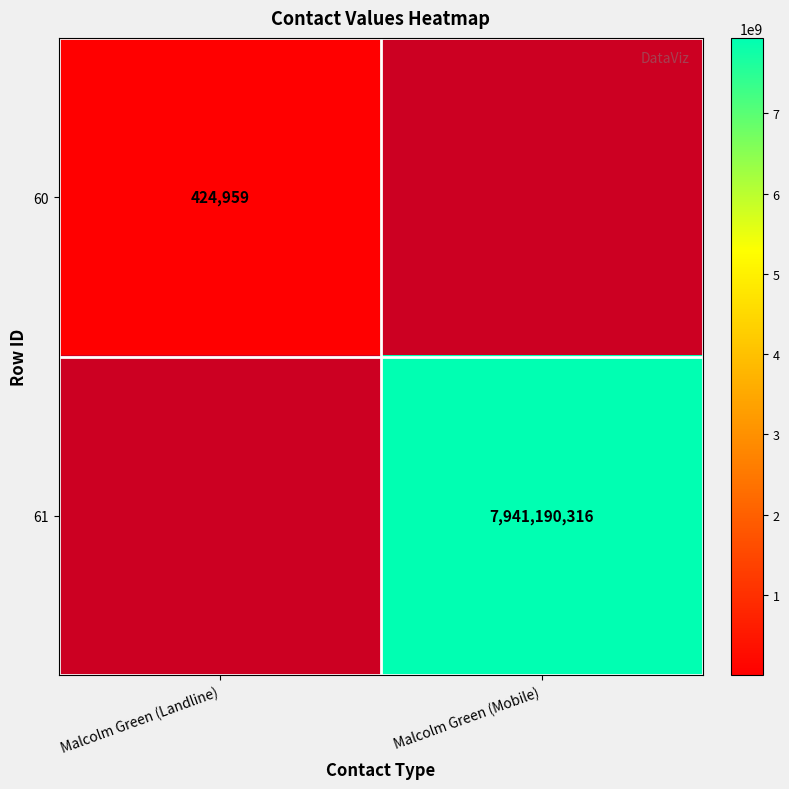

Is it true that 60 equals 424959 at Malcolm Green (Landline)?

True